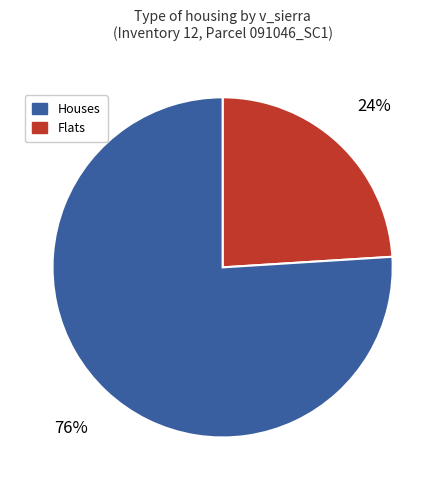

Is there any slice that represents more than half of the pie?

Yes